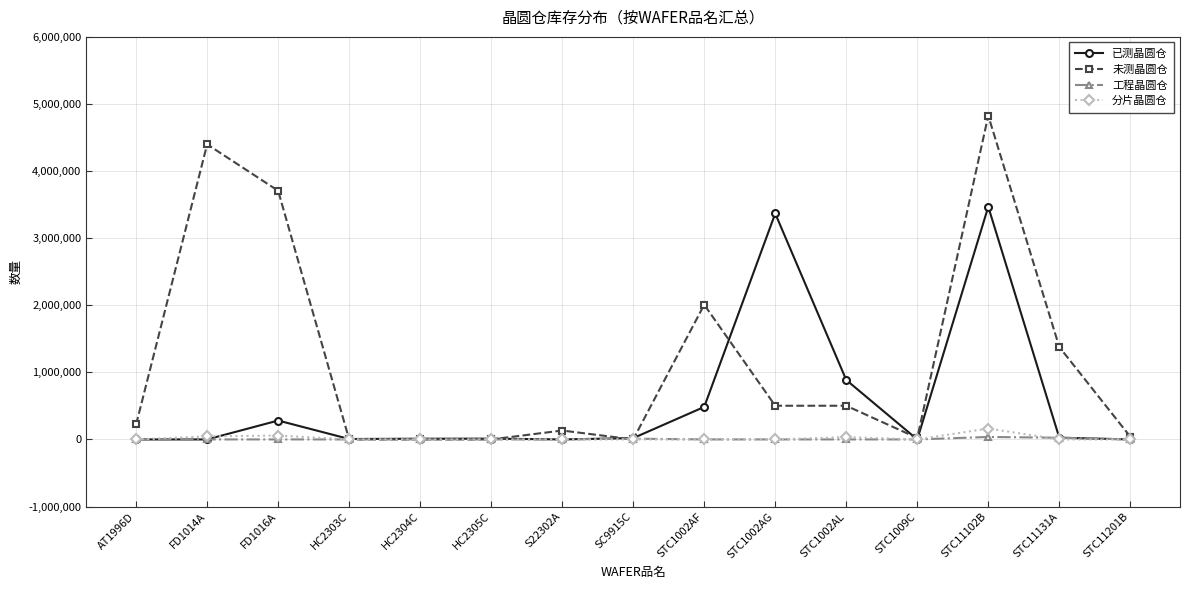

What is the spread (max minus min) of values at FD1016A?

3706231